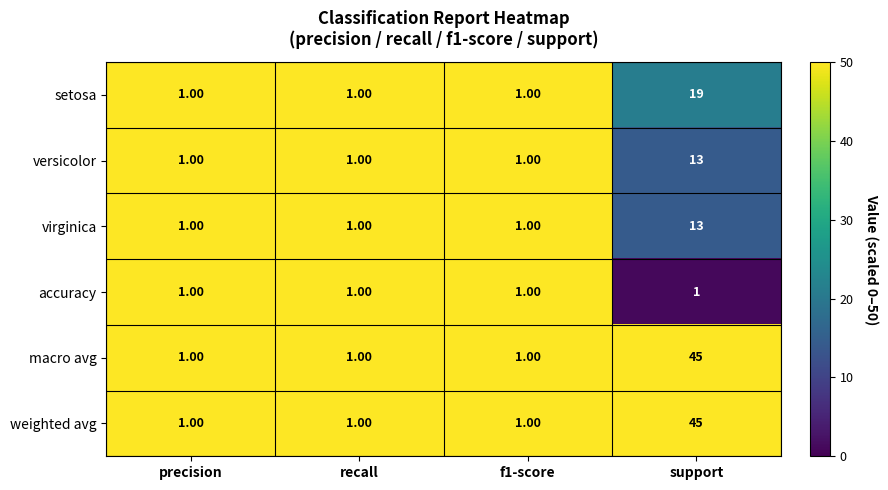

At which label does weighted avg reach its peak?

support